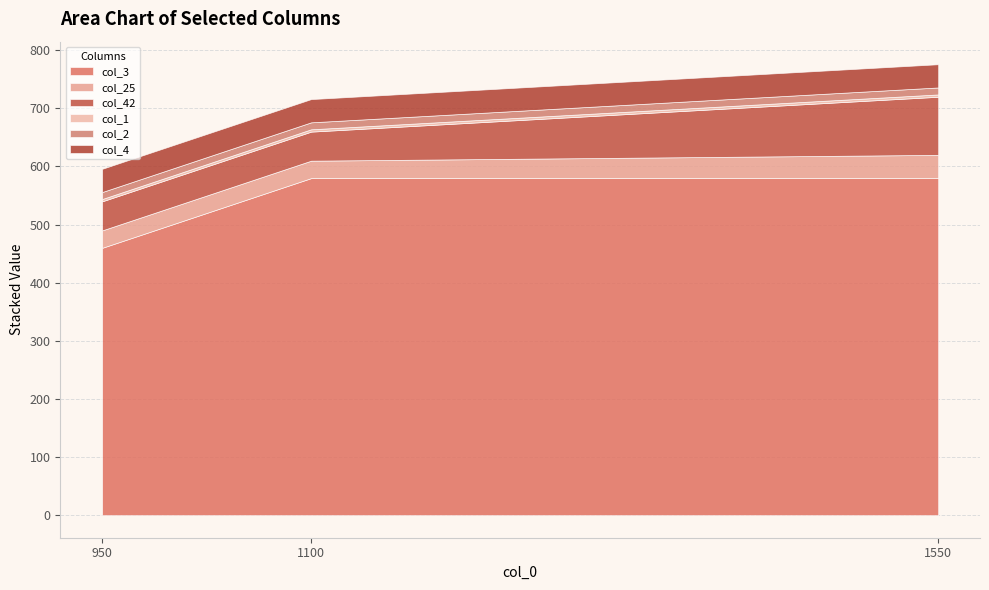

How many series are shown in this chart?

6